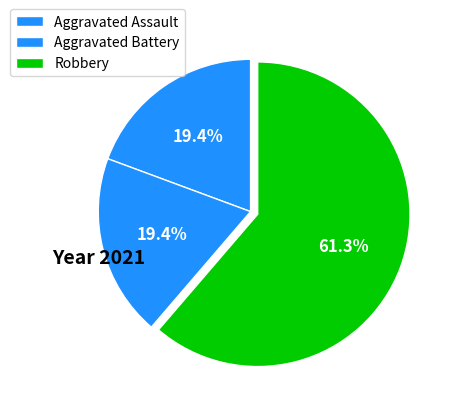

Is the sum of Robbery and Aggravated Battery greater than half?

Yes